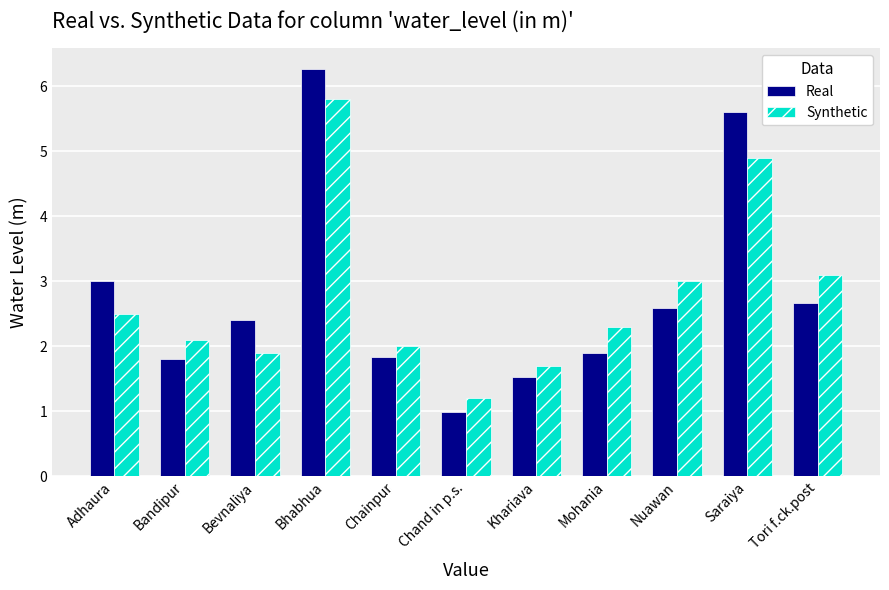

What position from the left is Tori f.ck.post?

11